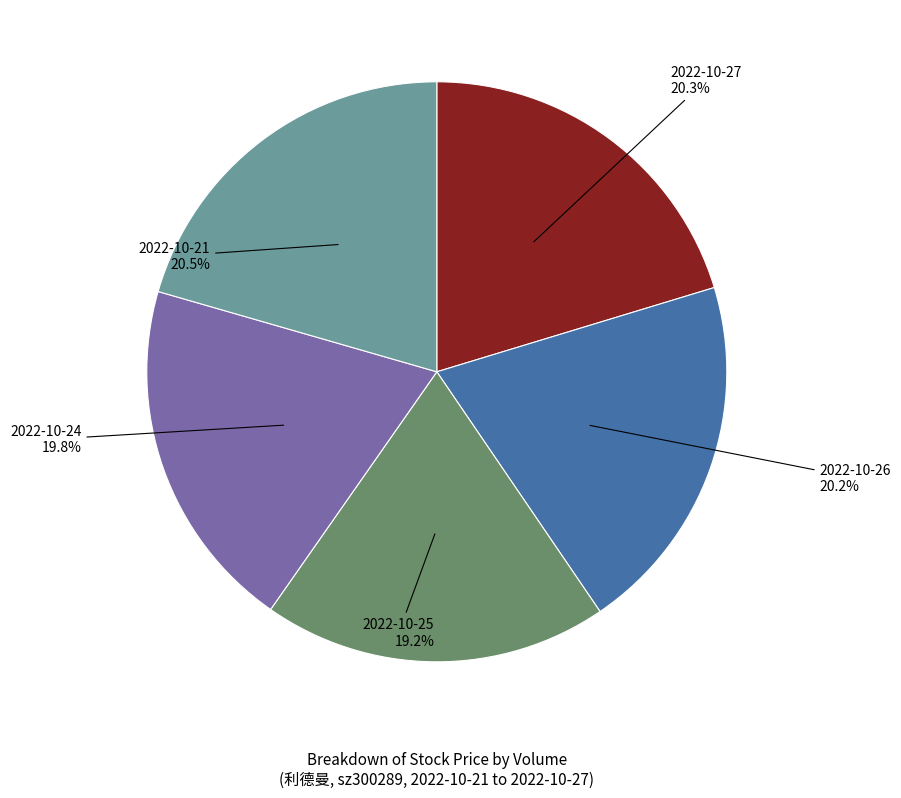

To the nearest percent, what is the average slice percentage?

20%